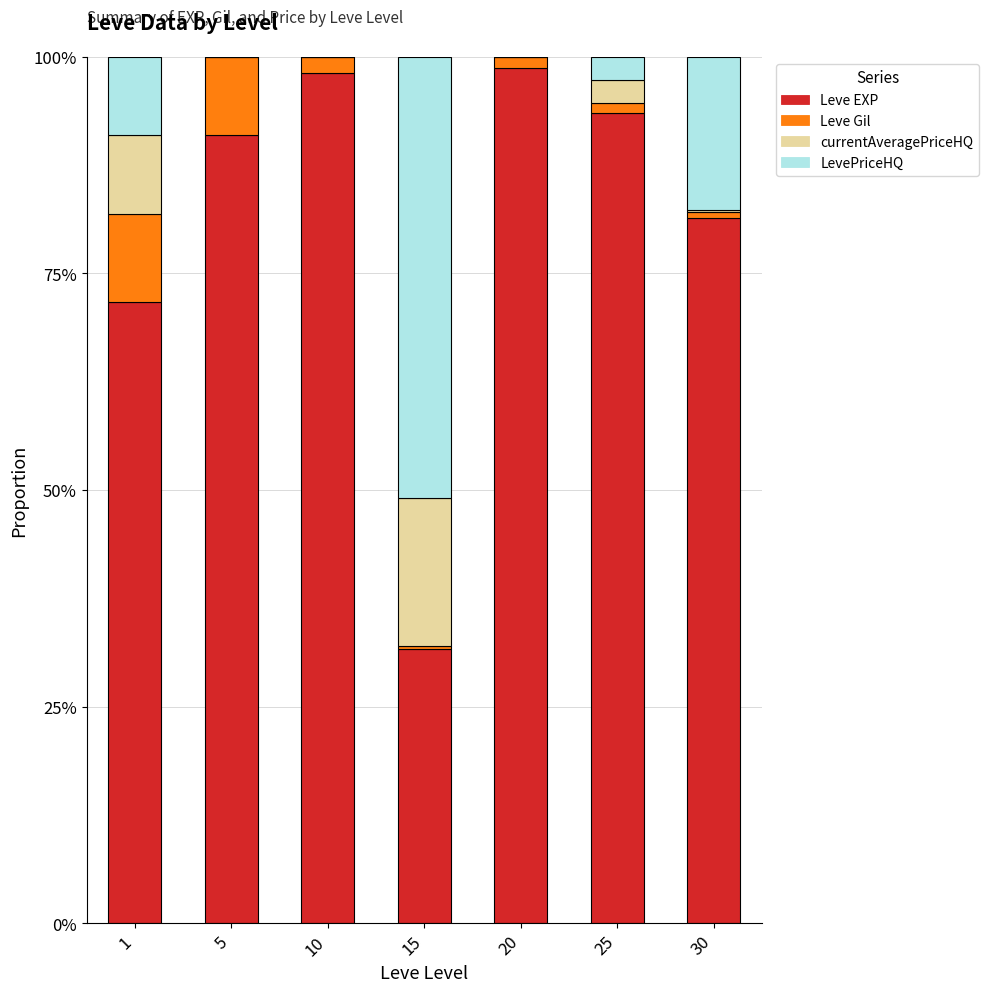

Are the bars horizontal?

No